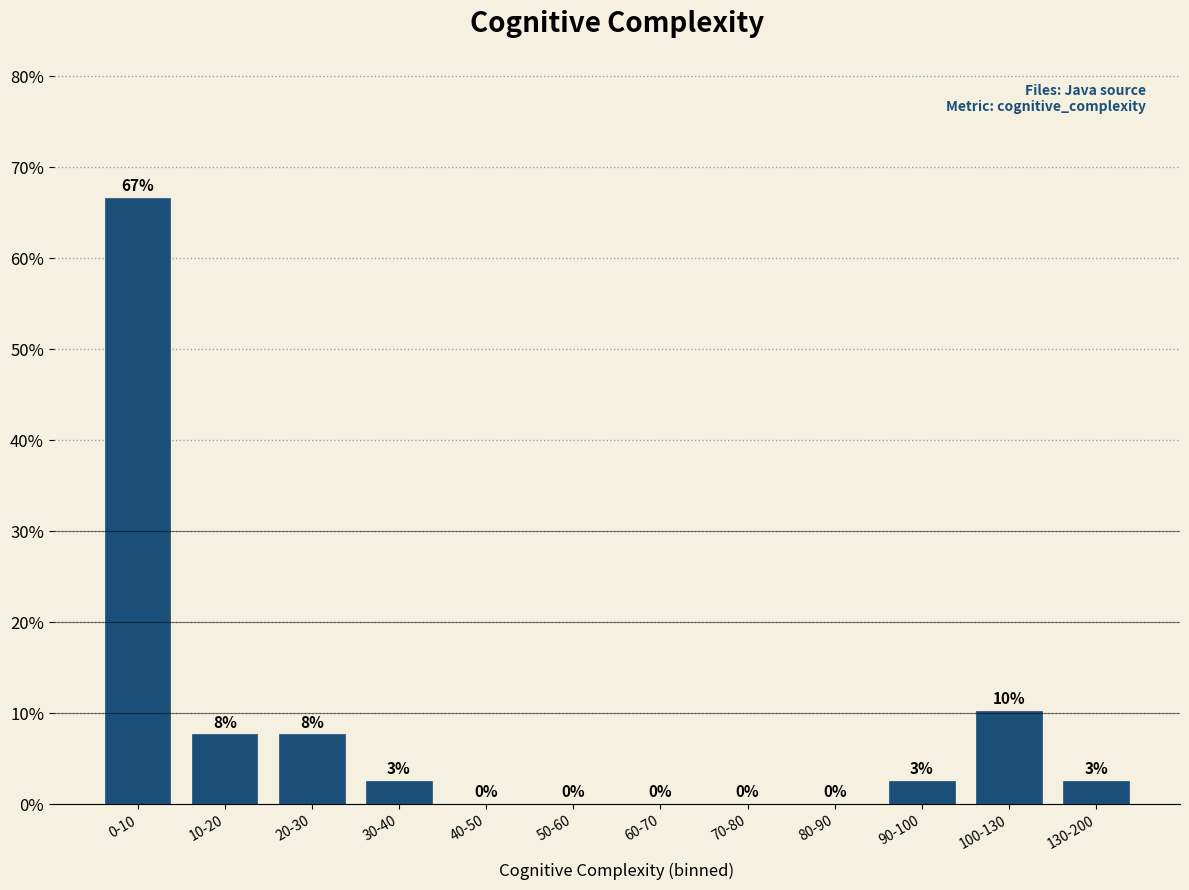

Between 20-30 and 130-200, which is larger?

20-30